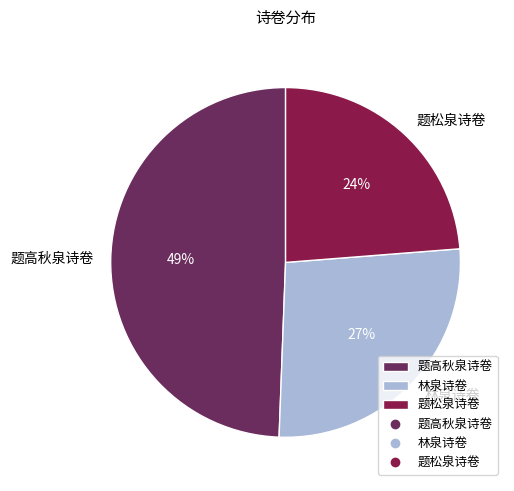

To the nearest percent, what is the average slice percentage?

33%